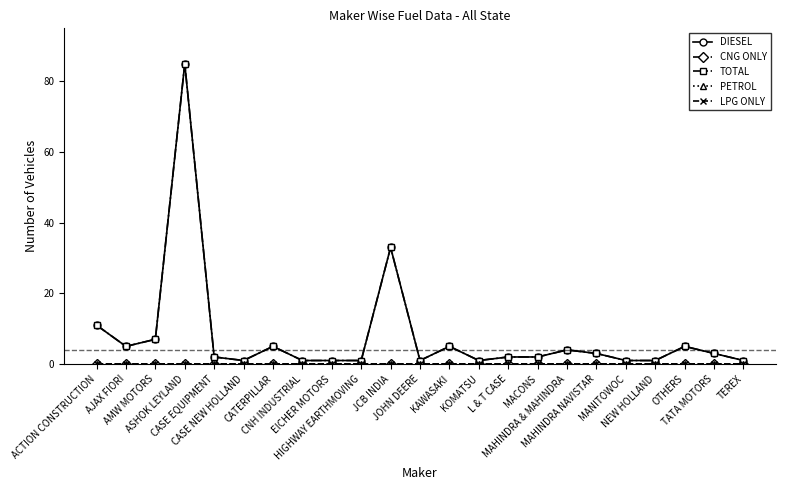

Rank the series by their maximum value, from highest to lowest.

DIESEL, TOTAL, CNG ONLY, PETROL, LPG ONLY